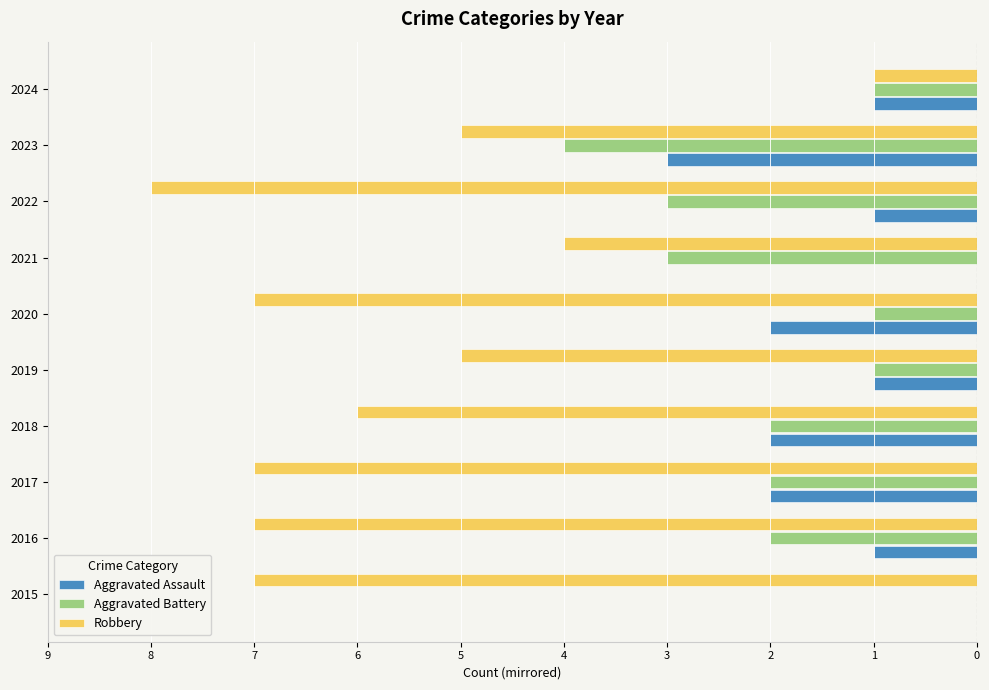

What are all the series names shown in the legend?

Aggravated Assault, Aggravated Battery, Robbery